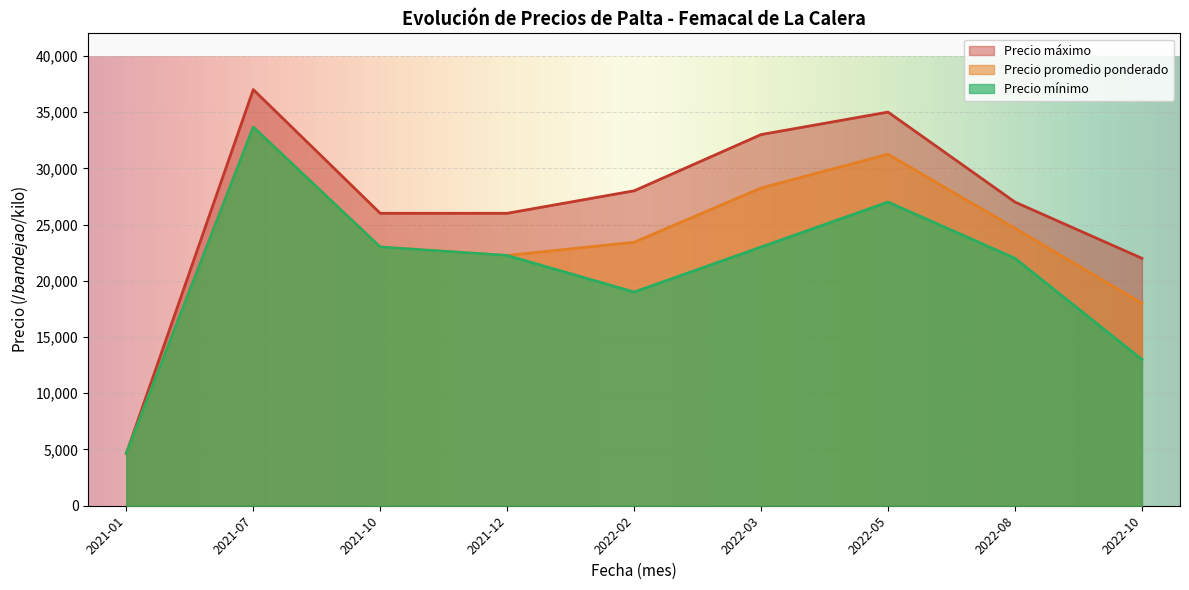

What is the difference between the highest and lowest values at 2022-08?

5000